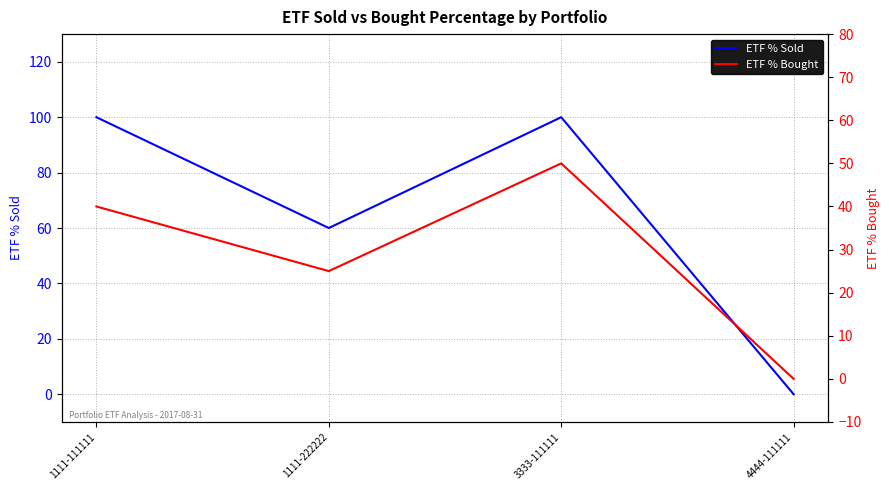

How many lines are shown in the chart?

2